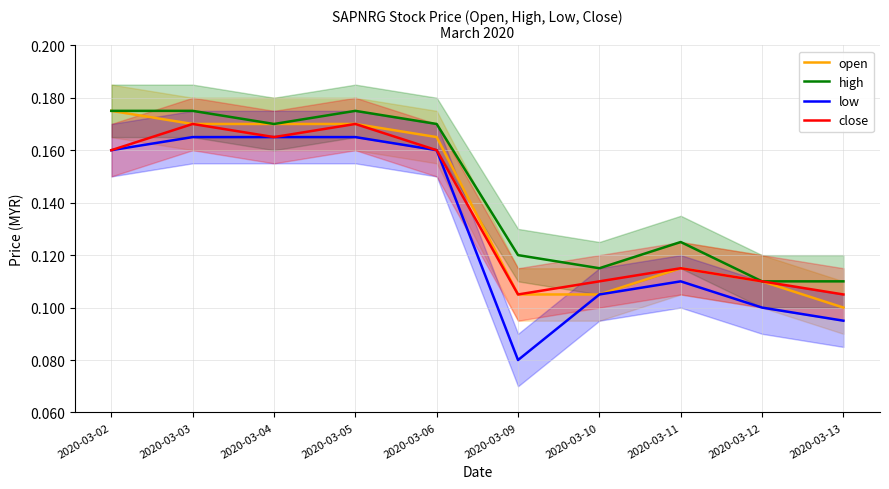

Is this an area chart (filled region under the line)?

No